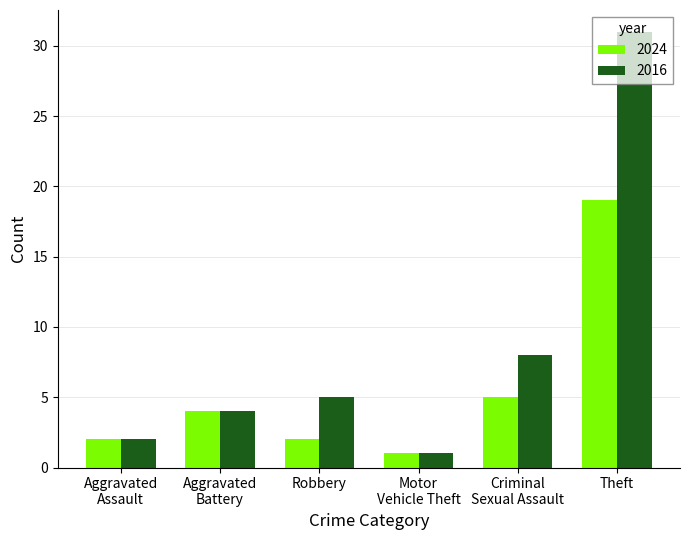

What is the difference between the maximum and minimum values in the 2016 series?

30